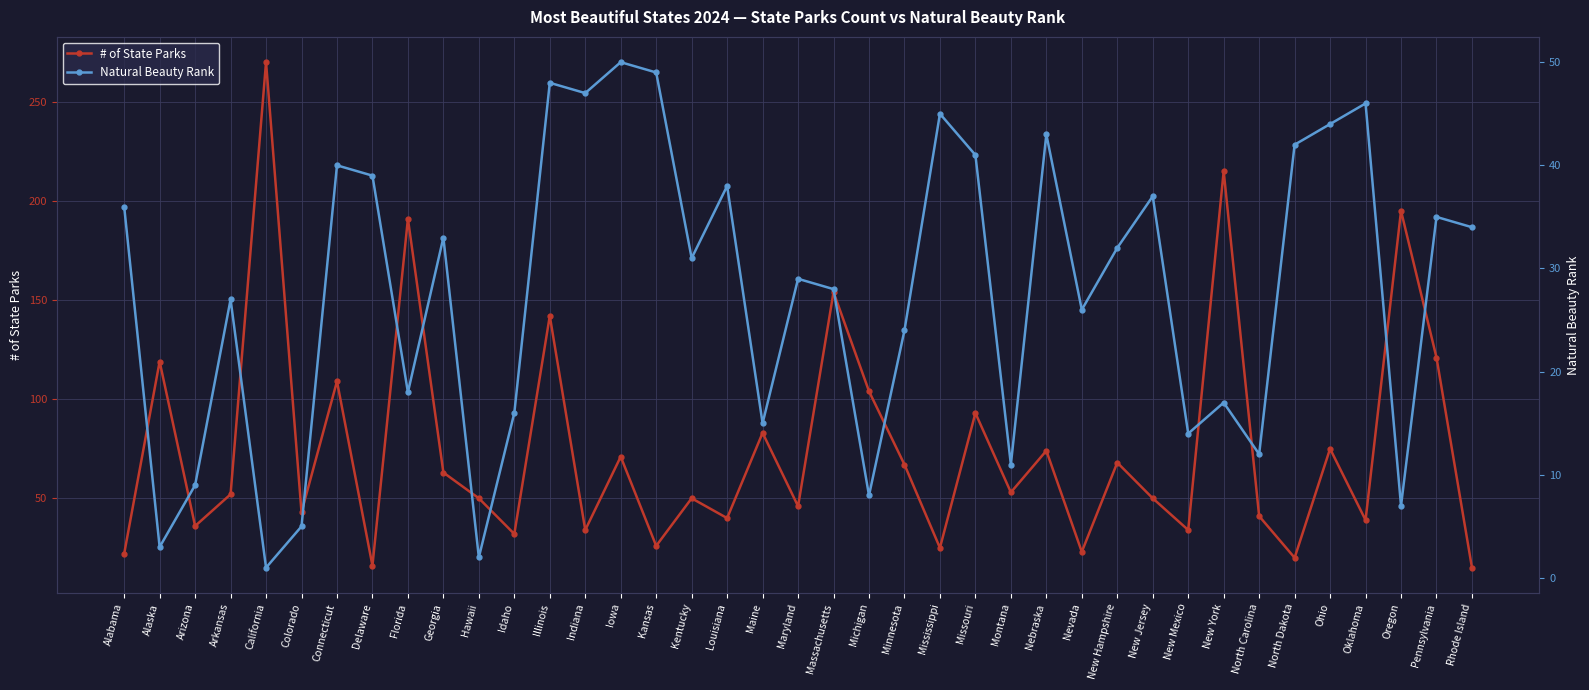

What is the total value across all series at Nebraska?

117